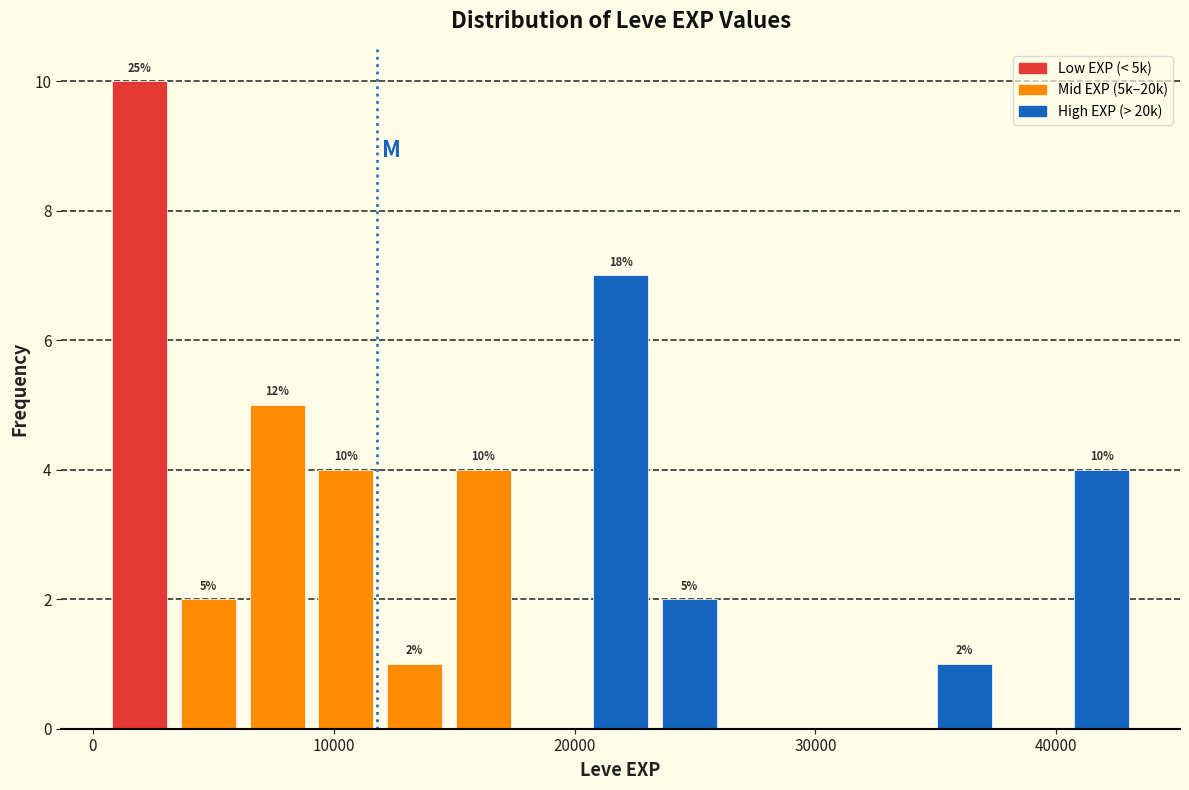

Around what value on the x-axis is the tallest bar? Give the approximate position of its centre, as read against the axis.

2000